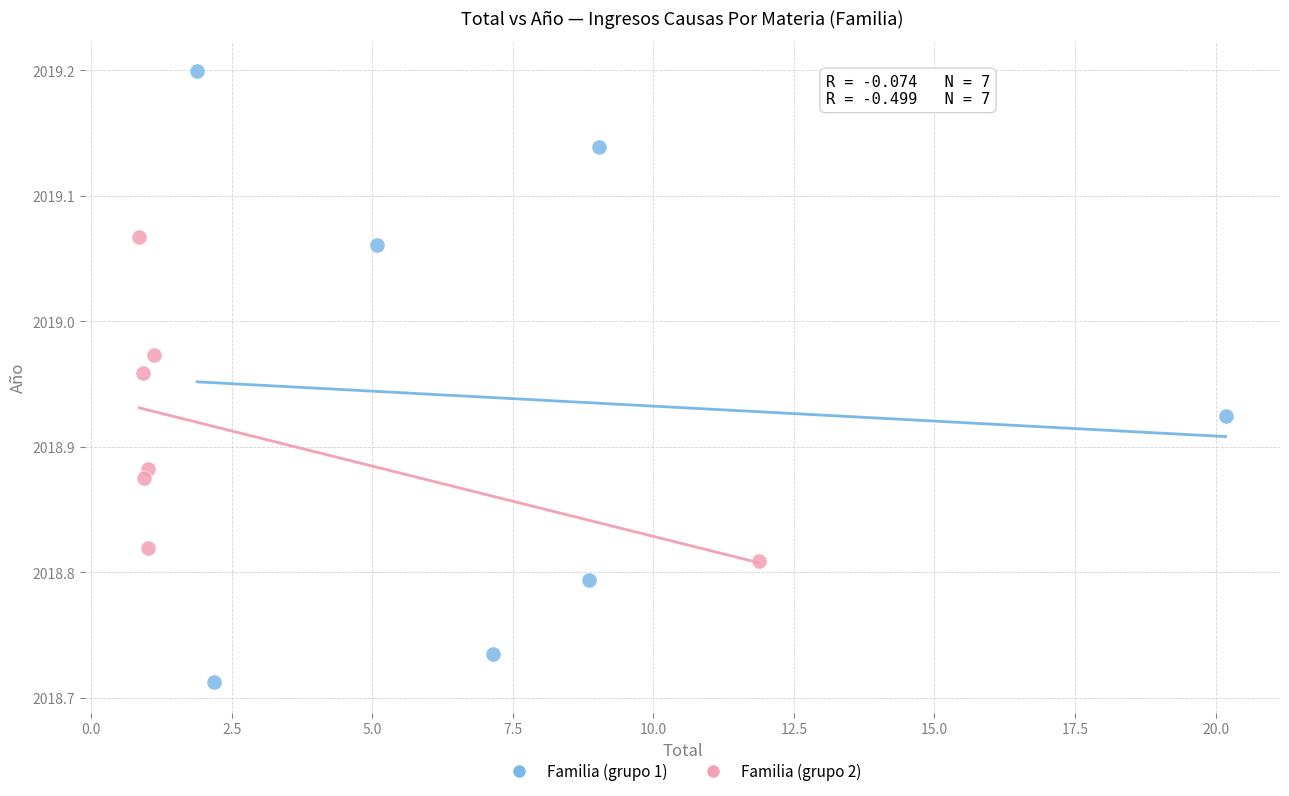

Which series reaches the minimum Y coordinate?

Familia (grupo 1)